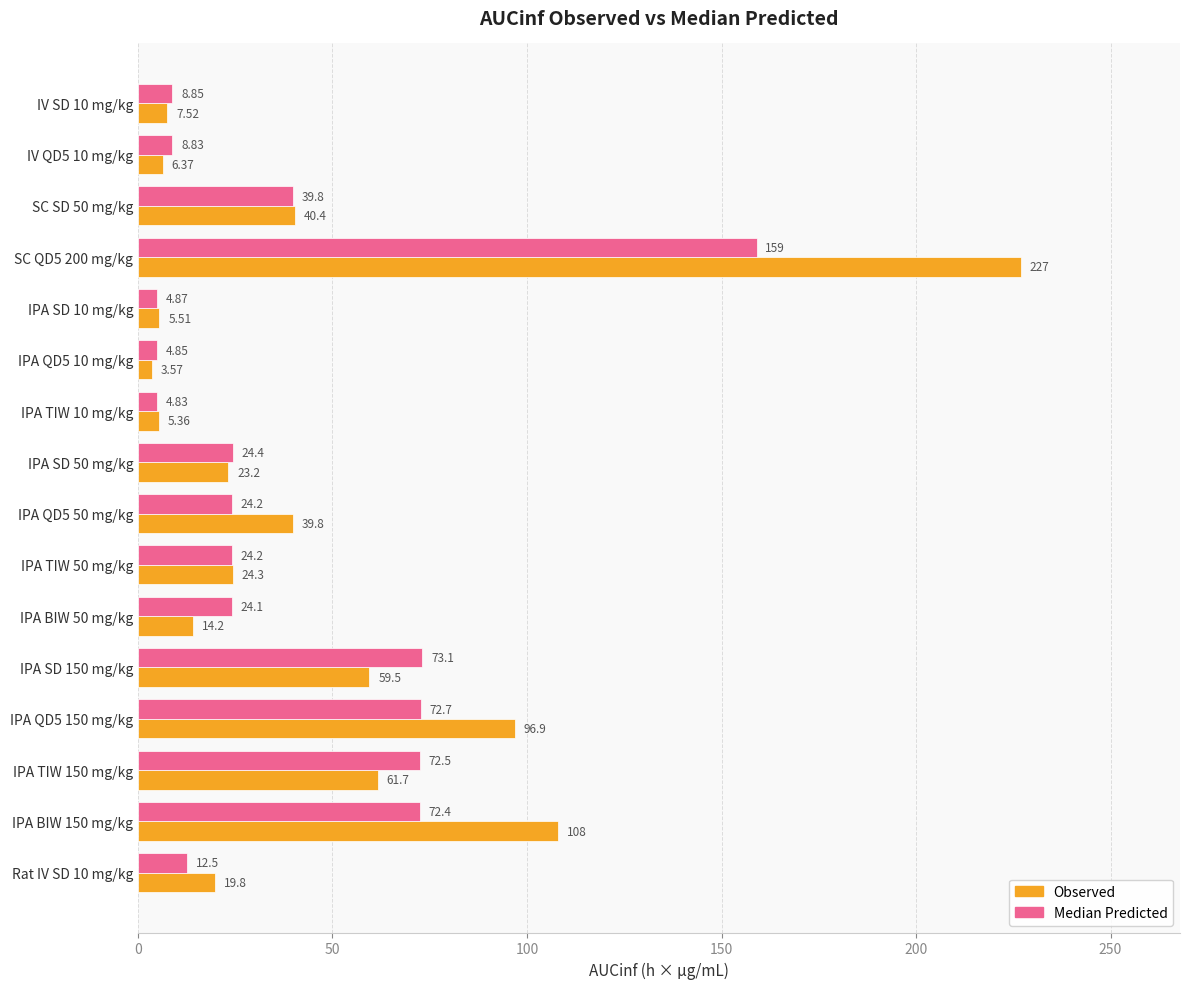

How many data points in Observed are less than 24?

8